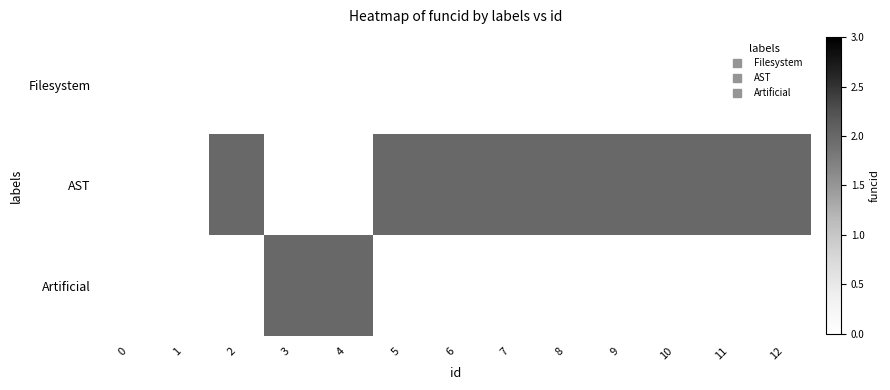

Which has a higher value, 9 or 5?

5